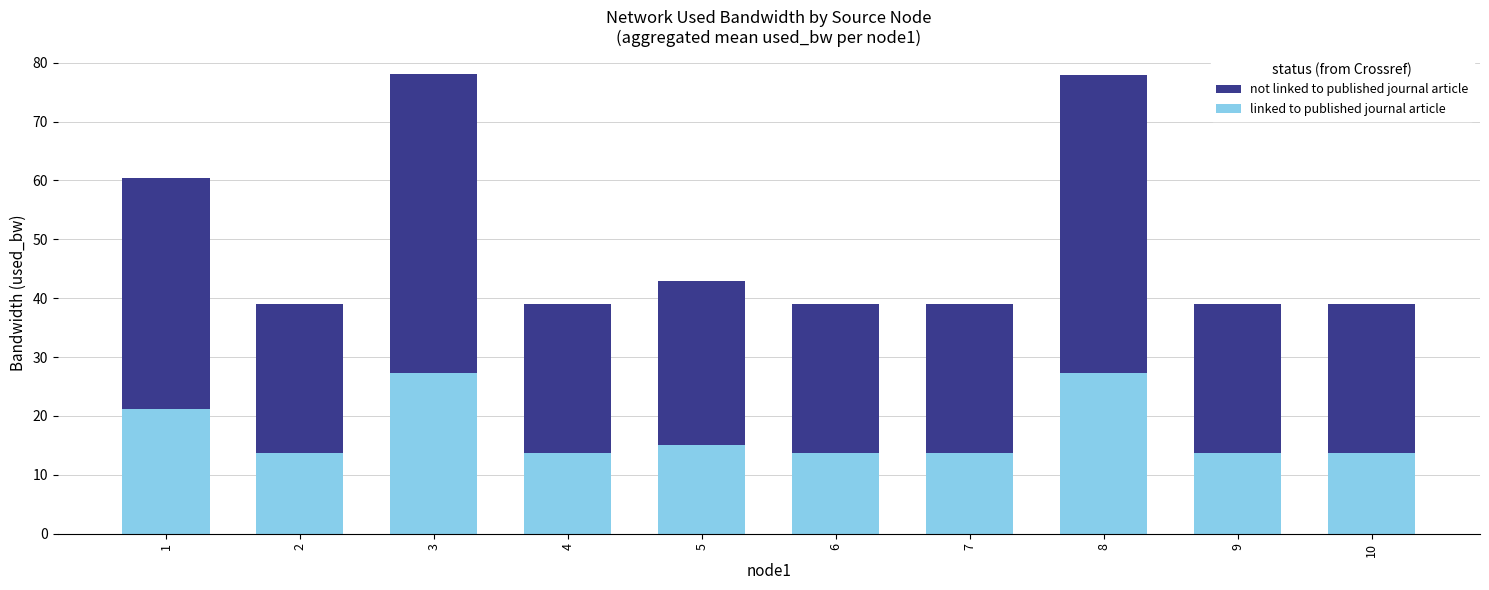

What is the total value across all series at 4?

39.0